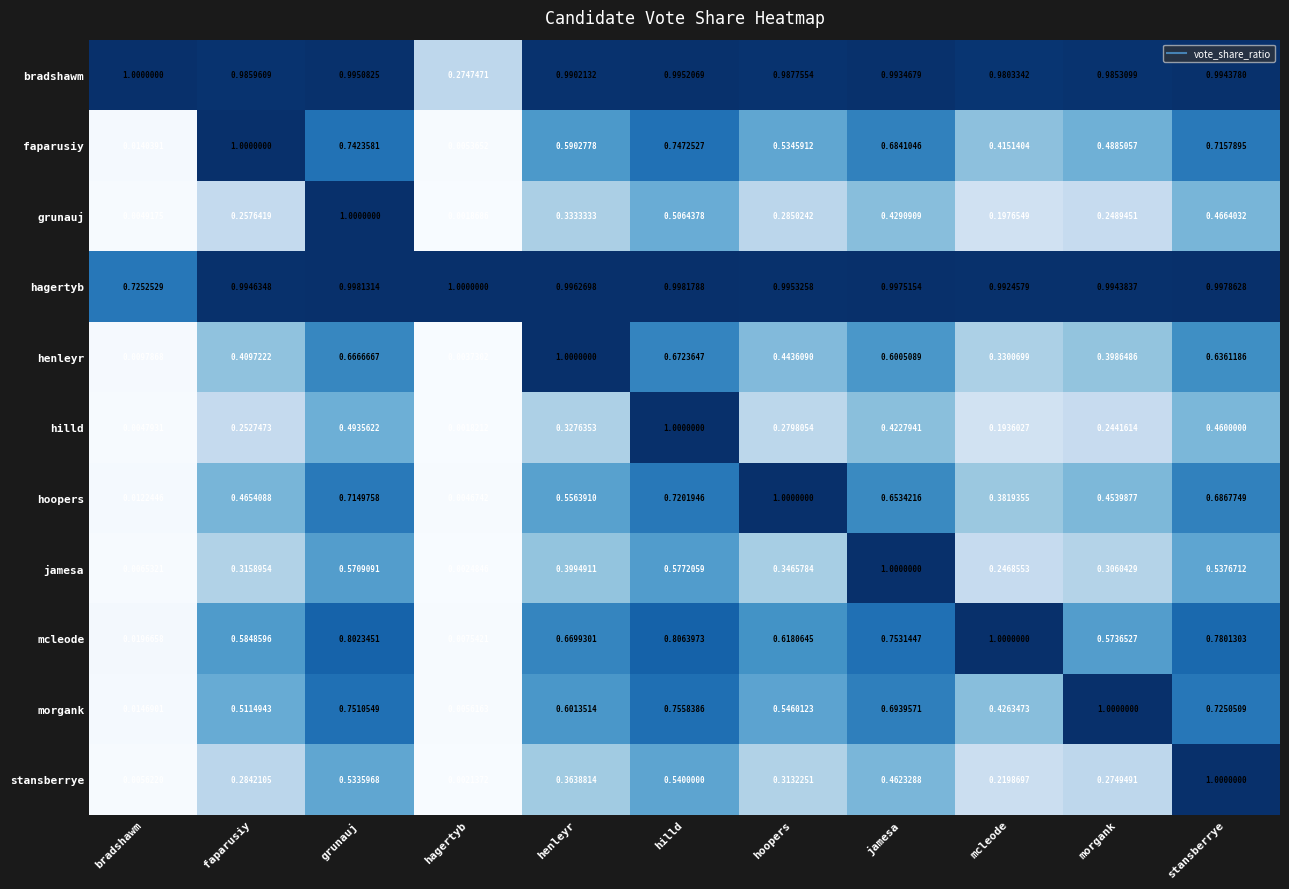

At which category does the chart reach its minimum across all series?

hagertyb